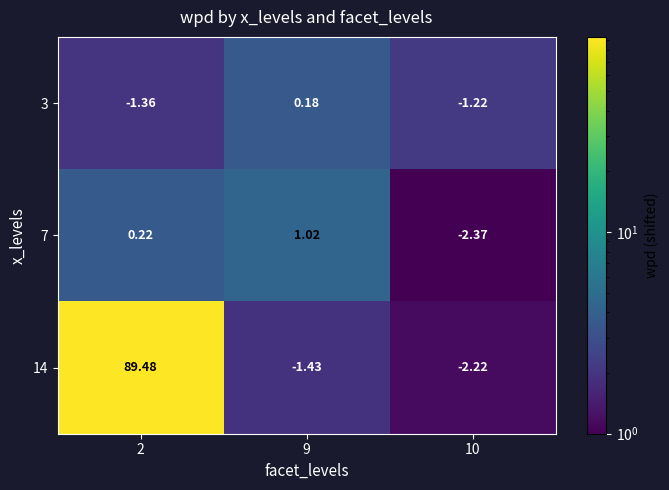

Is the value of 7 at 2 greater than the value of 14 at 9?

Yes